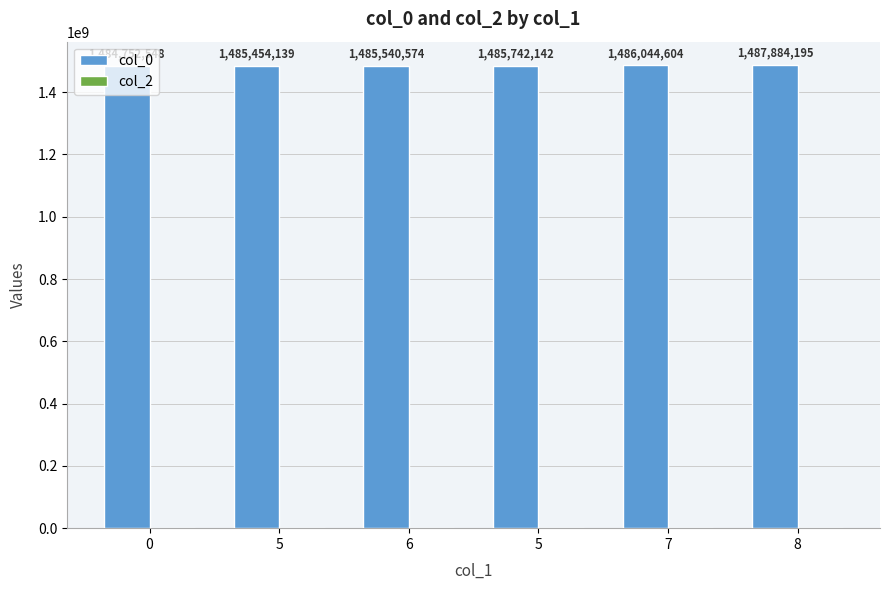

Reading left to right, list all the values displayed in this chart.

col_0: 0=1484752548	5=1485454139	6=1485540574	5=1485742142	7=1486044604	8=1487884195
col_2: 0=0	5=0	6=0	5=0	7=0	8=0